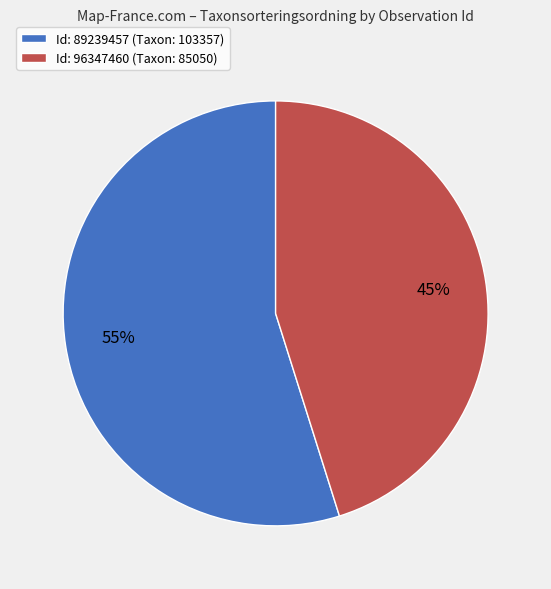

Combined, do Id: 96347460 (Taxon: 85050) and Id: 89239457 (Taxon: 103357) account for over 50%?

Yes